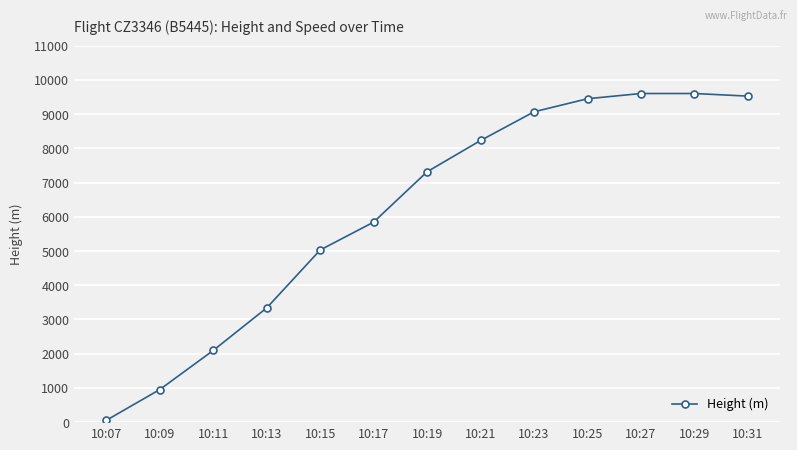

What is the value of the 12th point from the left?

9601.4